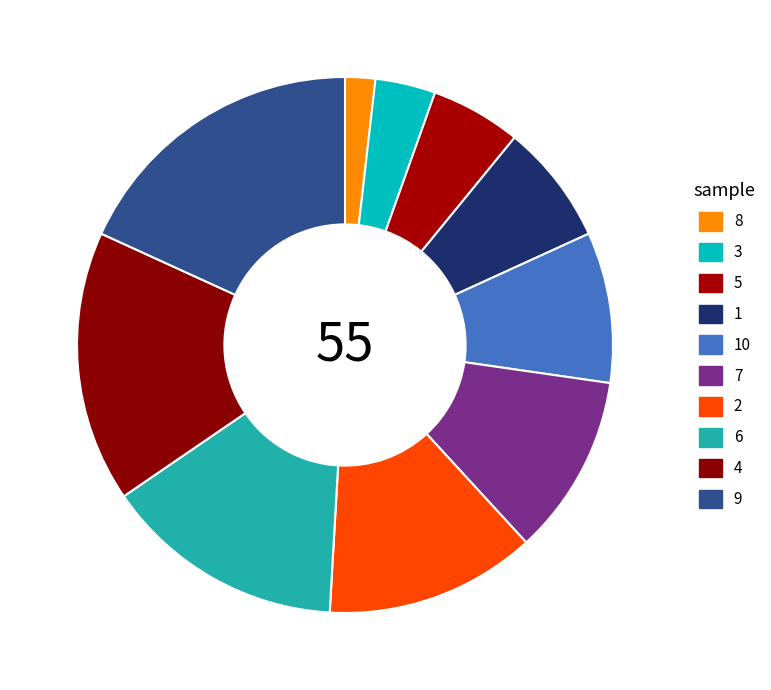

To the nearest percent, what percentage of the pie is 10?

9%